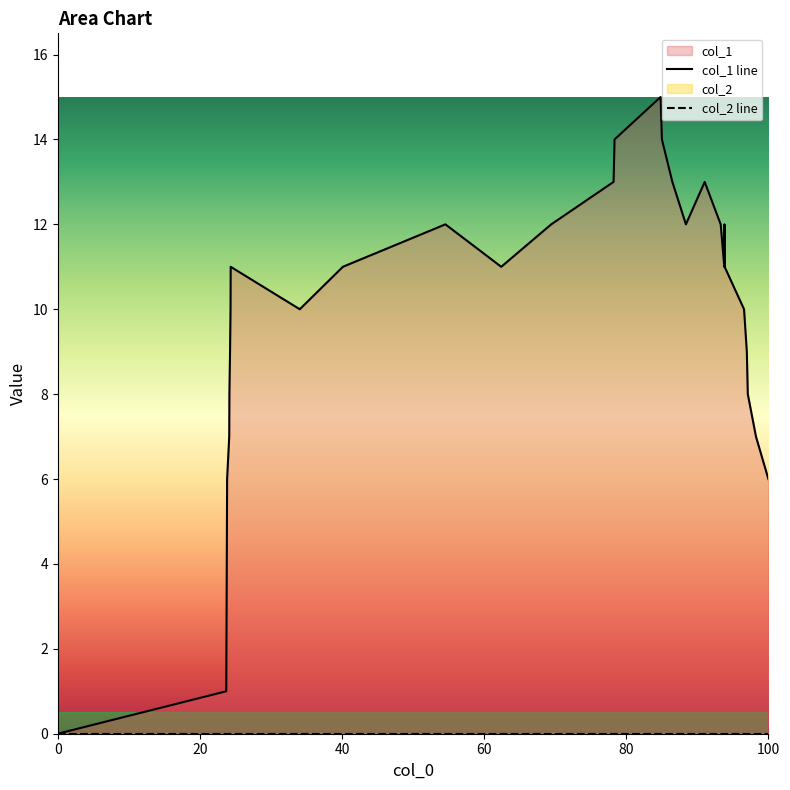

True or false: col_1 line and col_2 line cross at least once.

False